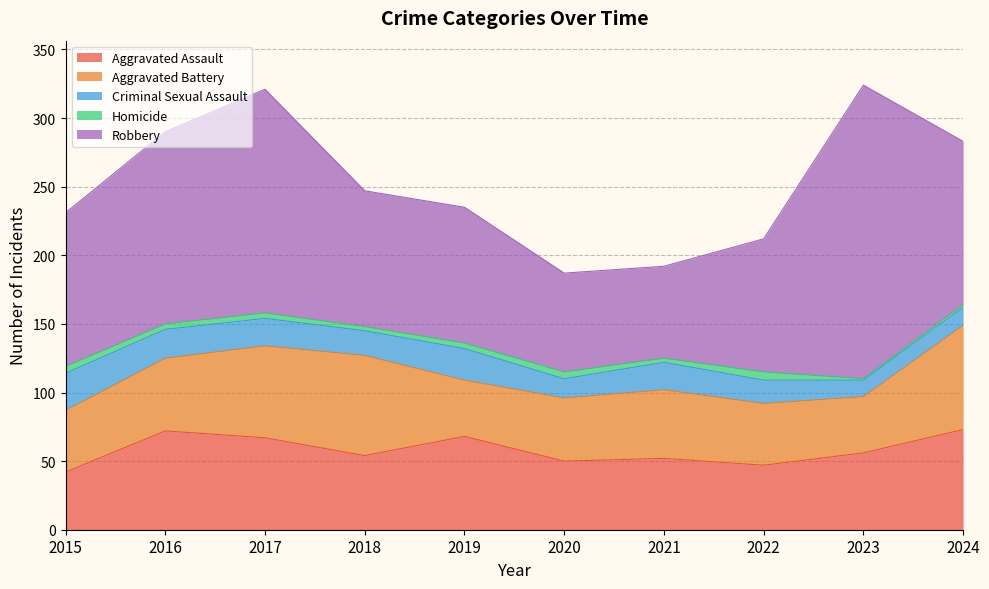

Which category has the lowest value in the Criminal Sexual Assault series?

2023